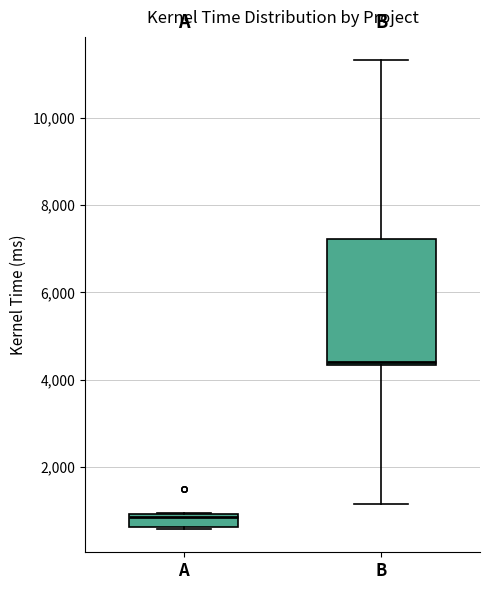

Which box is the tallest, from its lower edge to its upper edge?

B